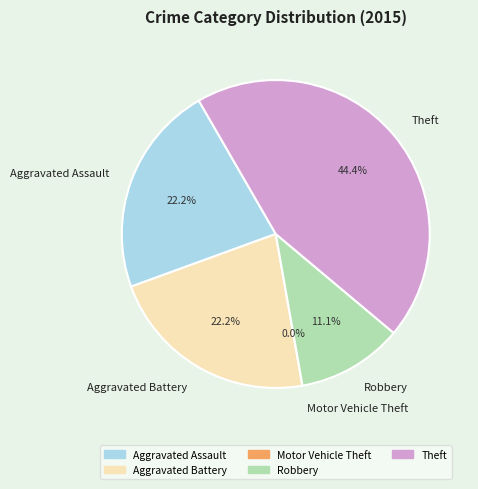

Rank the categories by value from lowest to highest.

Motor Vehicle Theft, Robbery, Aggravated Assault, Aggravated Battery, Theft